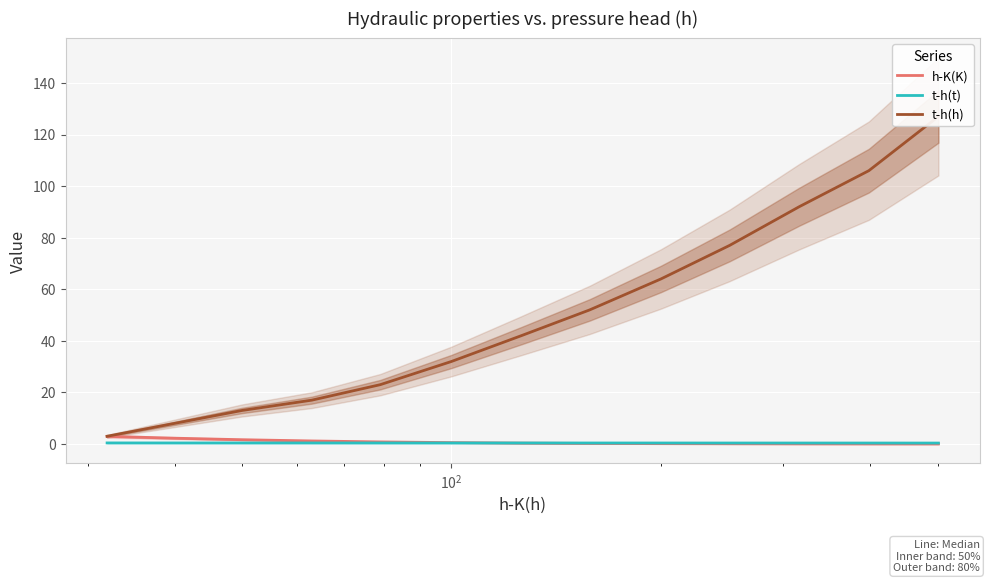

What is the sum of all h-K(K) values?

10.2